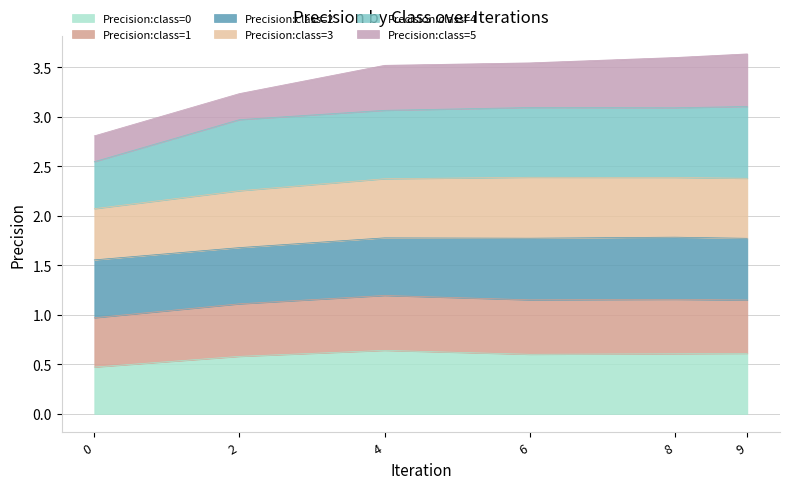

Which category has the highest value across all series?

6